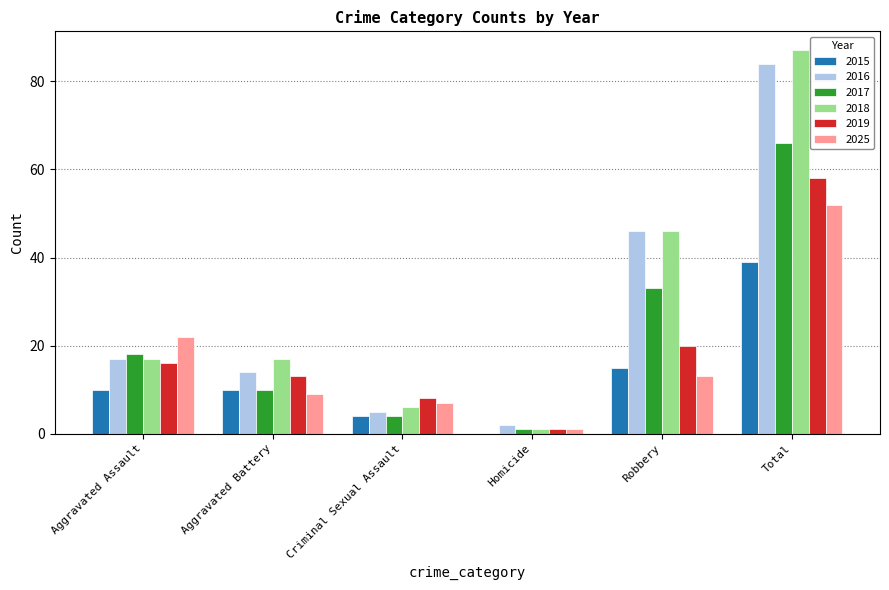

Reading right to left, transcribe all the data shown in this chart.

2015: Total=39	Robbery=15	Homicide=0	Criminal Sexual Assault=4	Aggravated Battery=10	Aggravated Assault=10
2016: Total=84	Robbery=46	Homicide=2	Criminal Sexual Assault=5	Aggravated Battery=14	Aggravated Assault=17
2017: Total=66	Robbery=33	Homicide=1	Criminal Sexual Assault=4	Aggravated Battery=10	Aggravated Assault=18
2018: Total=87	Robbery=46	Homicide=1	Criminal Sexual Assault=6	Aggravated Battery=17	Aggravated Assault=17
2019: Total=58	Robbery=20	Homicide=1	Criminal Sexual Assault=8	Aggravated Battery=13	Aggravated Assault=16
2025: Total=52	Robbery=13	Homicide=1	Criminal Sexual Assault=7	Aggravated Battery=9	Aggravated Assault=22